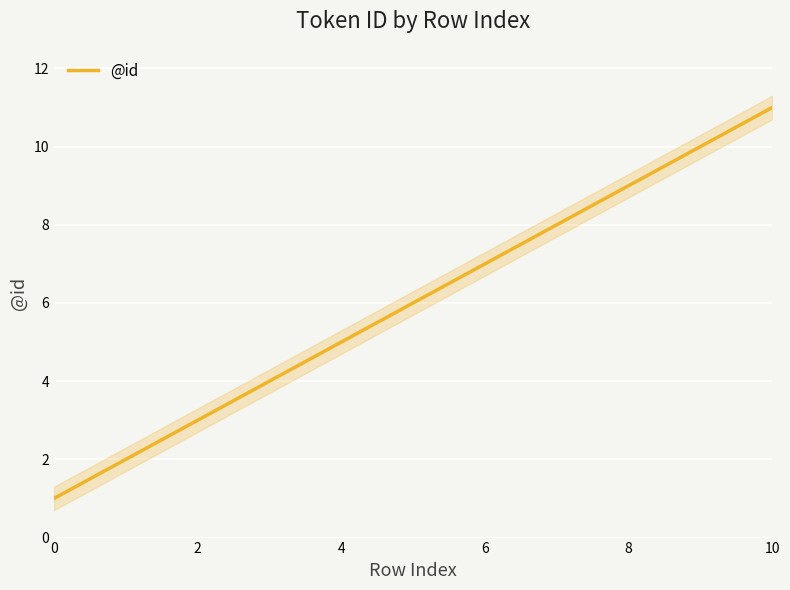

What is the highest value of the @id series?

11